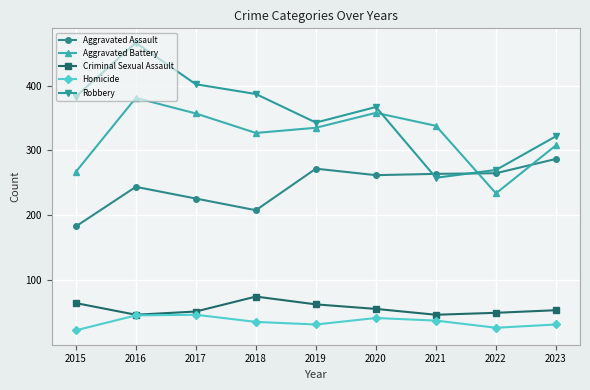

What is the difference between the highest and lowest values at 2023?

290